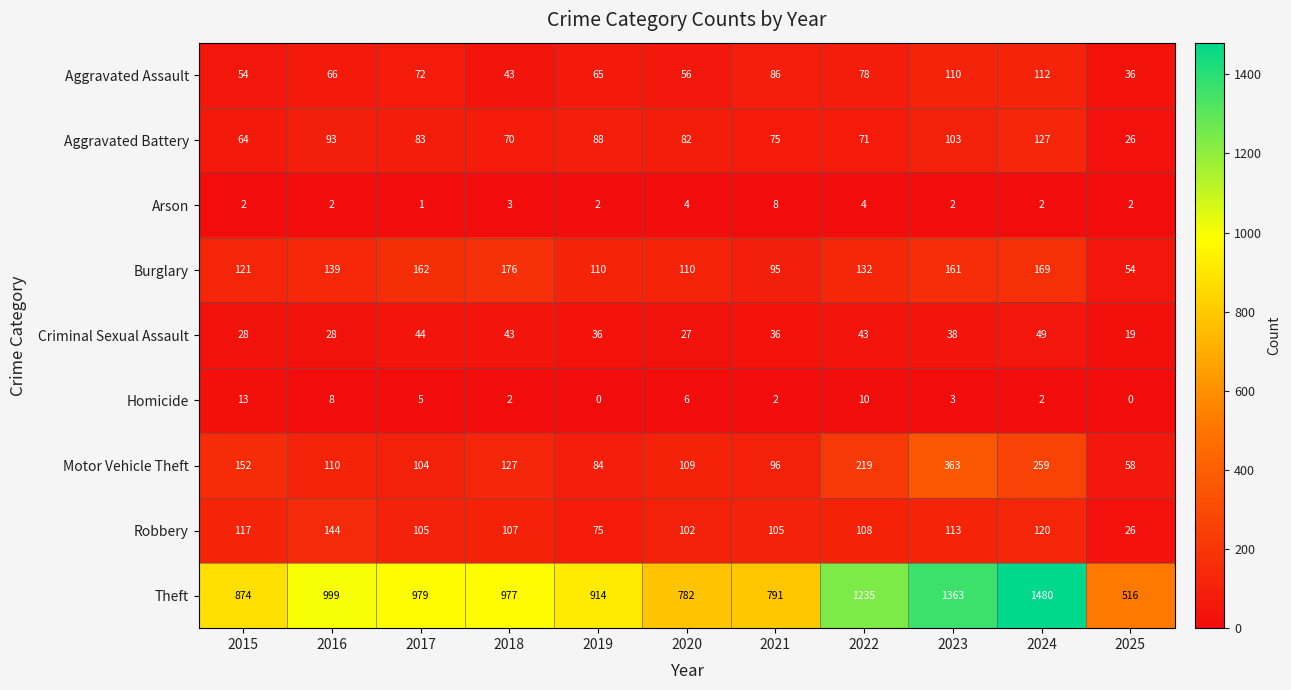

Which series changed the most between 2022 and 2023?

Motor Vehicle Theft